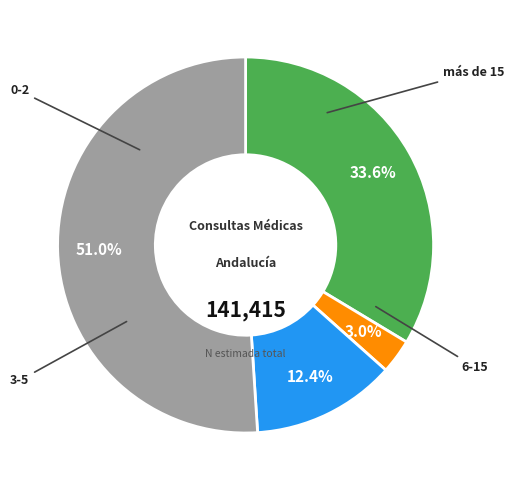

Is there a majority slice in this chart?

Yes